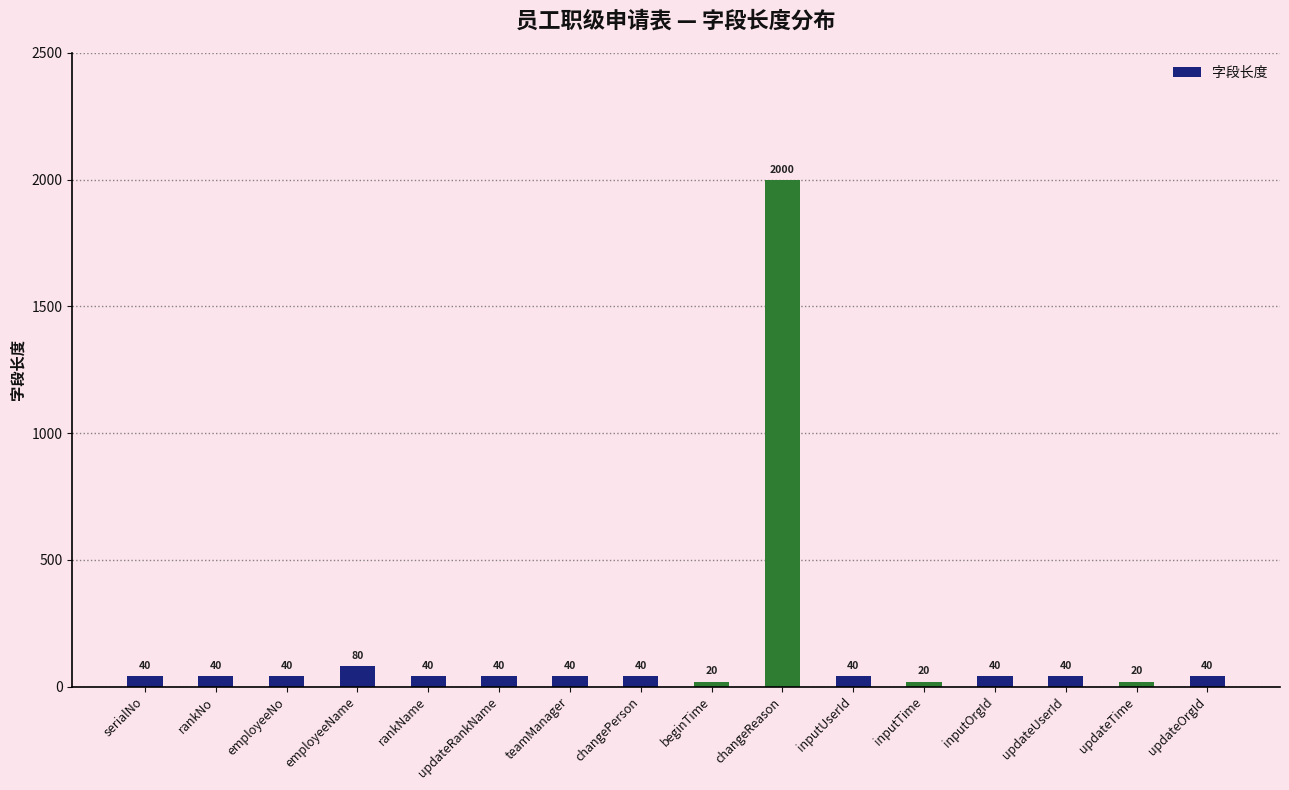

What is the average value?

161